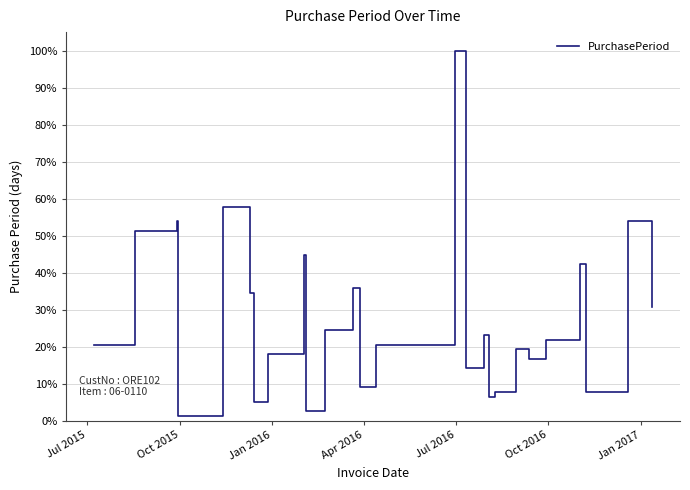

What is the greatest value displayed?

100.0